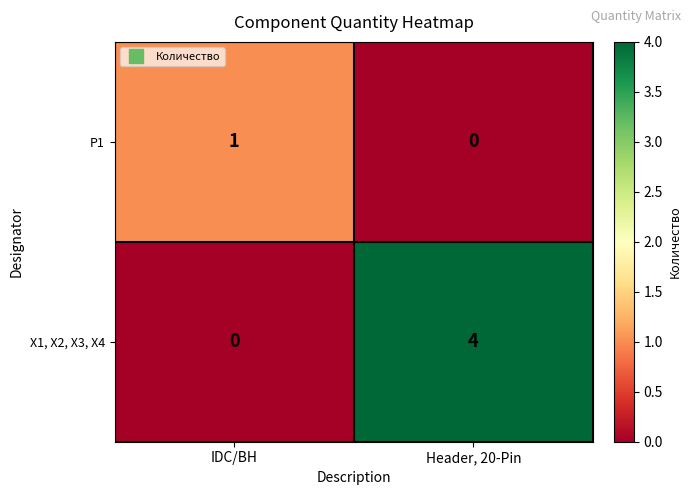

Reading right to left, what are all the values shown in this chart?

P1: 0	1
X1, X2, X3, X4: 4	0